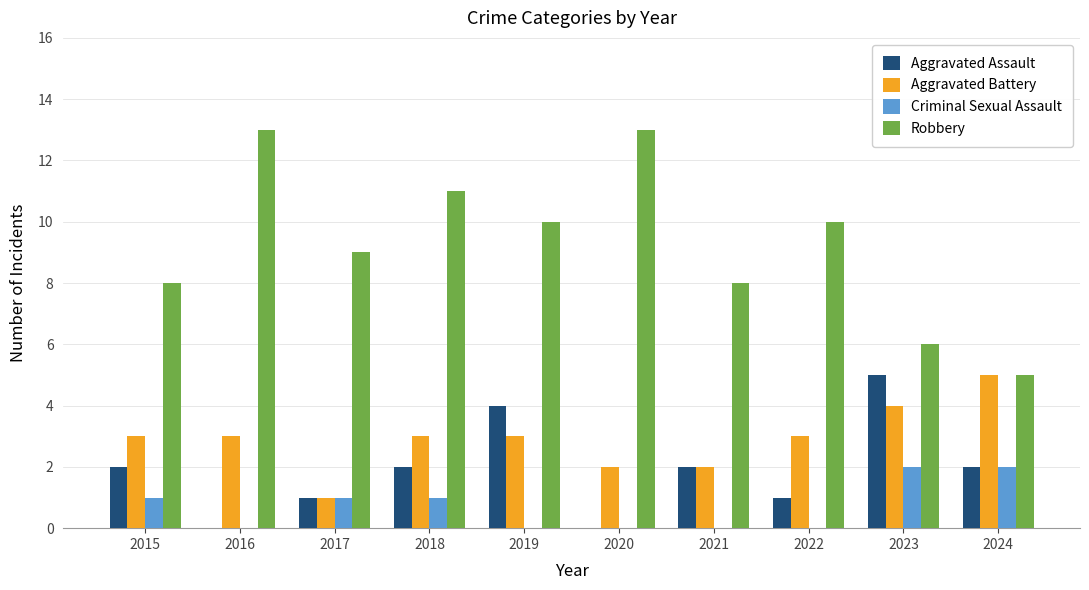

True or false: Aggravated Assault has a value of 4 at 2019.

True